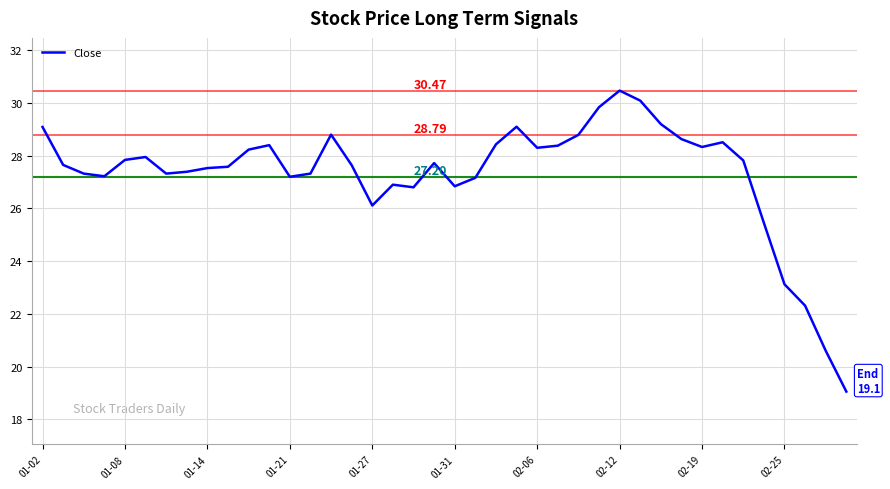

How many lines are shown in the chart?

1